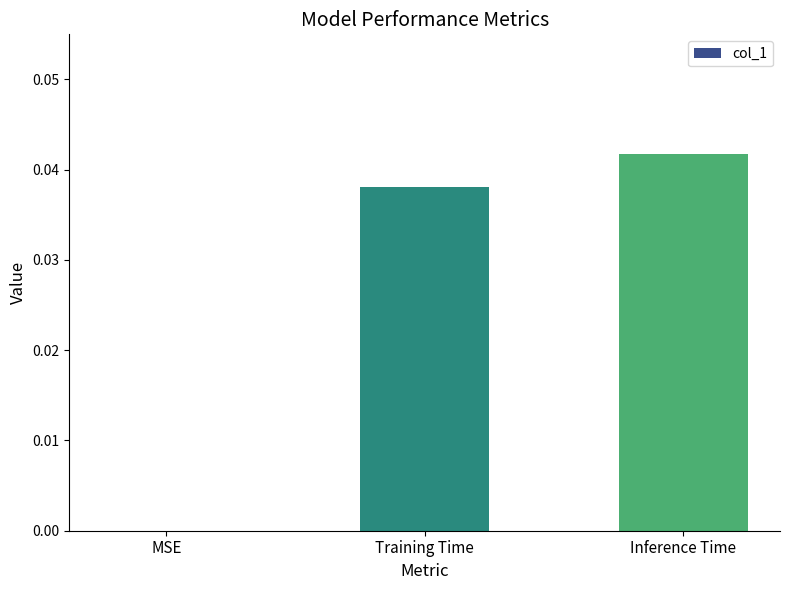

At which category does the chart reach its peak across all series?

Inference Time